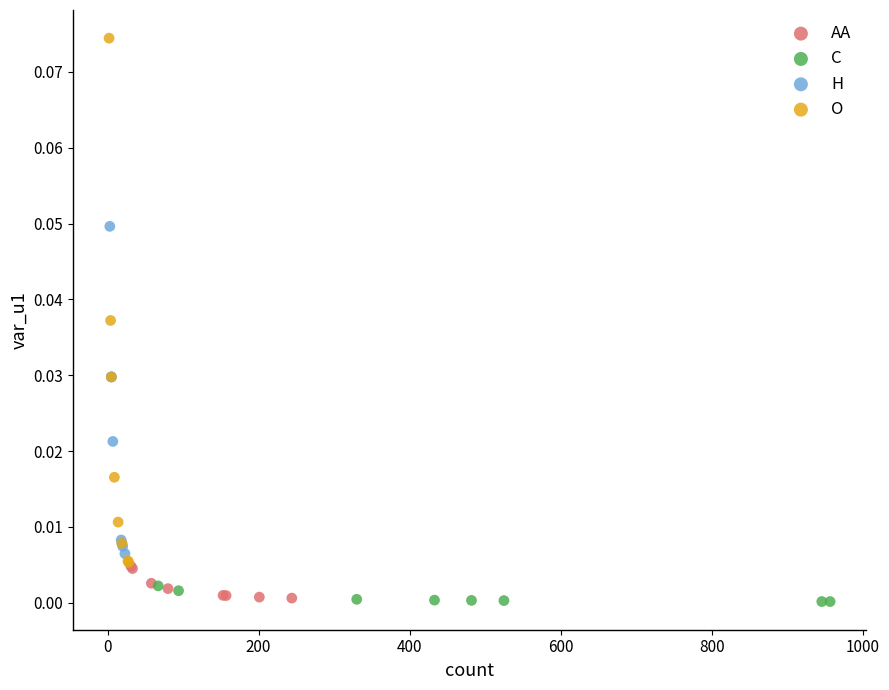

Which series has the largest Y range (max minus min)?

O